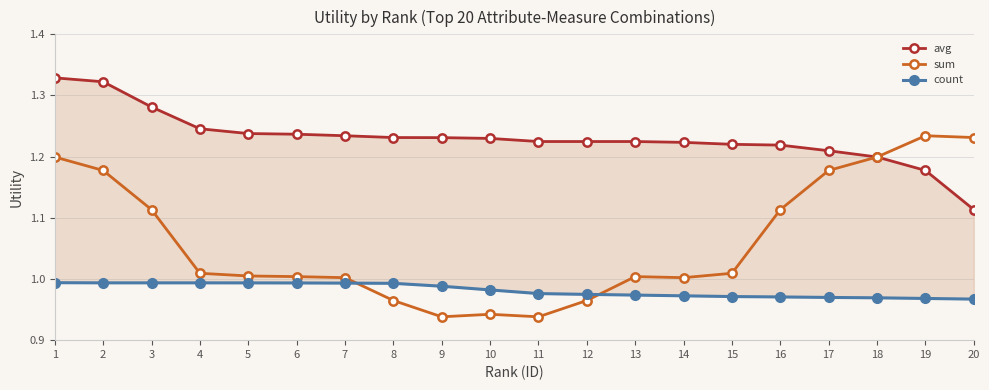

What is the sum of the avg values at 17 and 8?

2.4